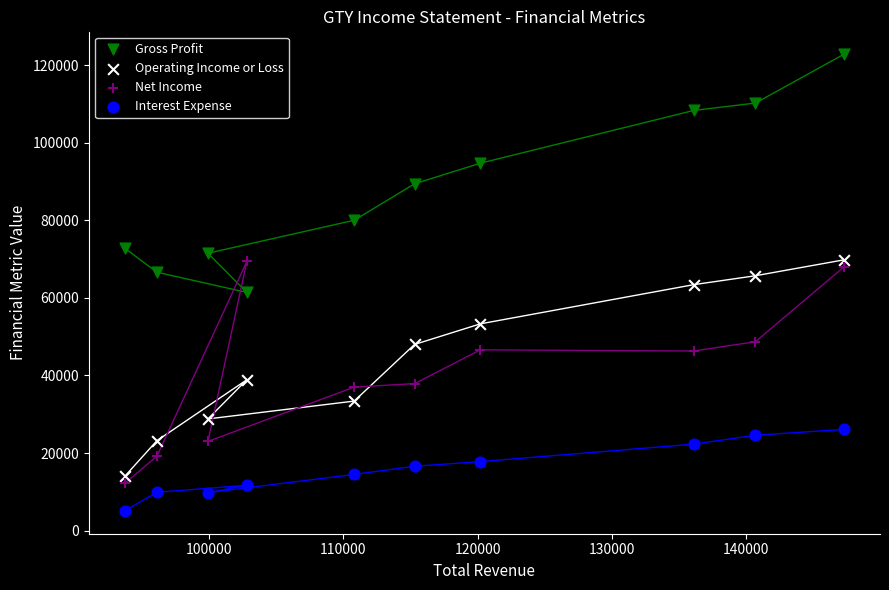

Which series contains the lowest Y value?

Interest Expense